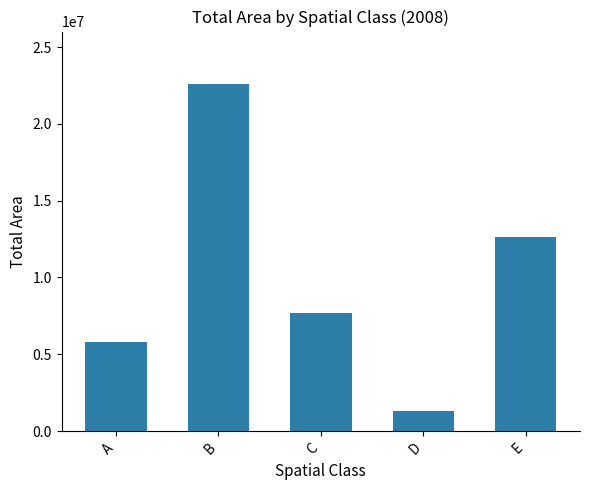

How many values are below 7701517?

2